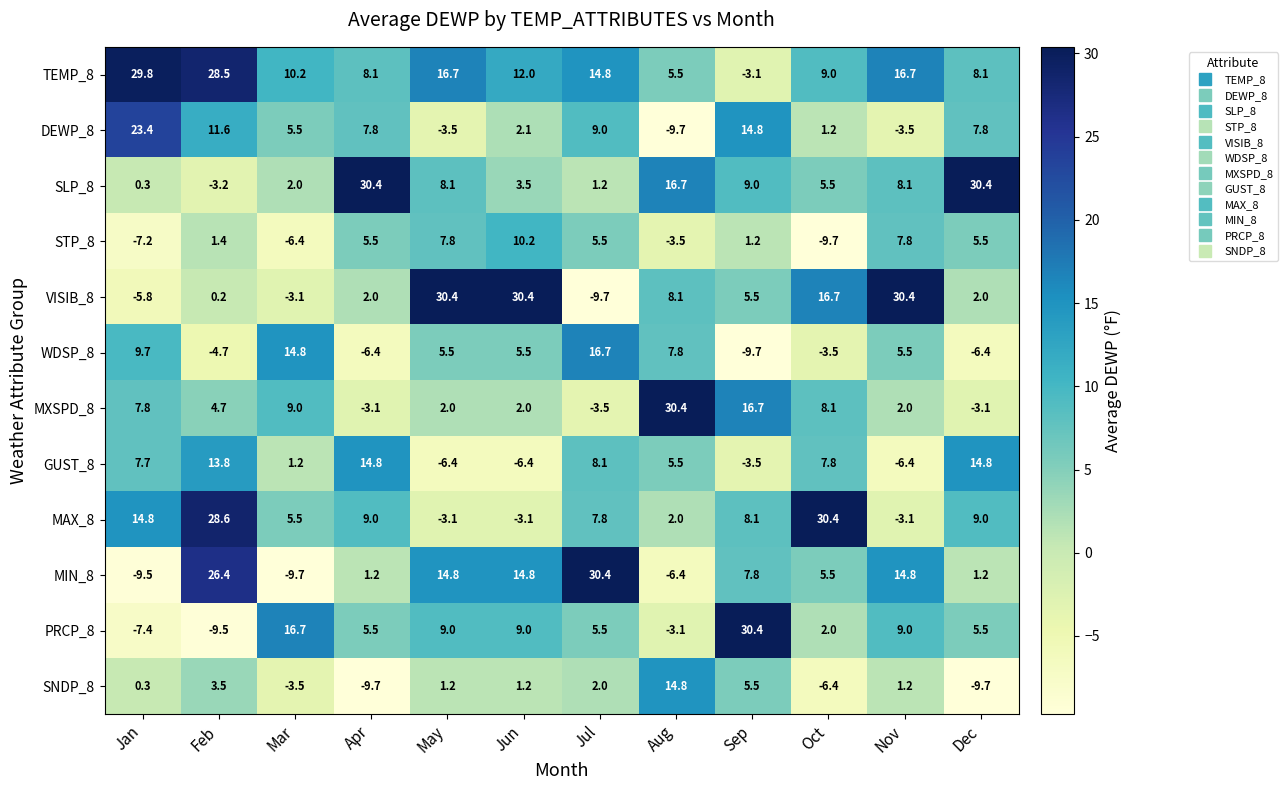

Rank the series at Feb from highest to lowest value.

MAX_8, TEMP_8, MIN_8, GUST_8, DEWP_8, MXSPD_8, SNDP_8, STP_8, VISIB_8, SLP_8, WDSP_8, PRCP_8